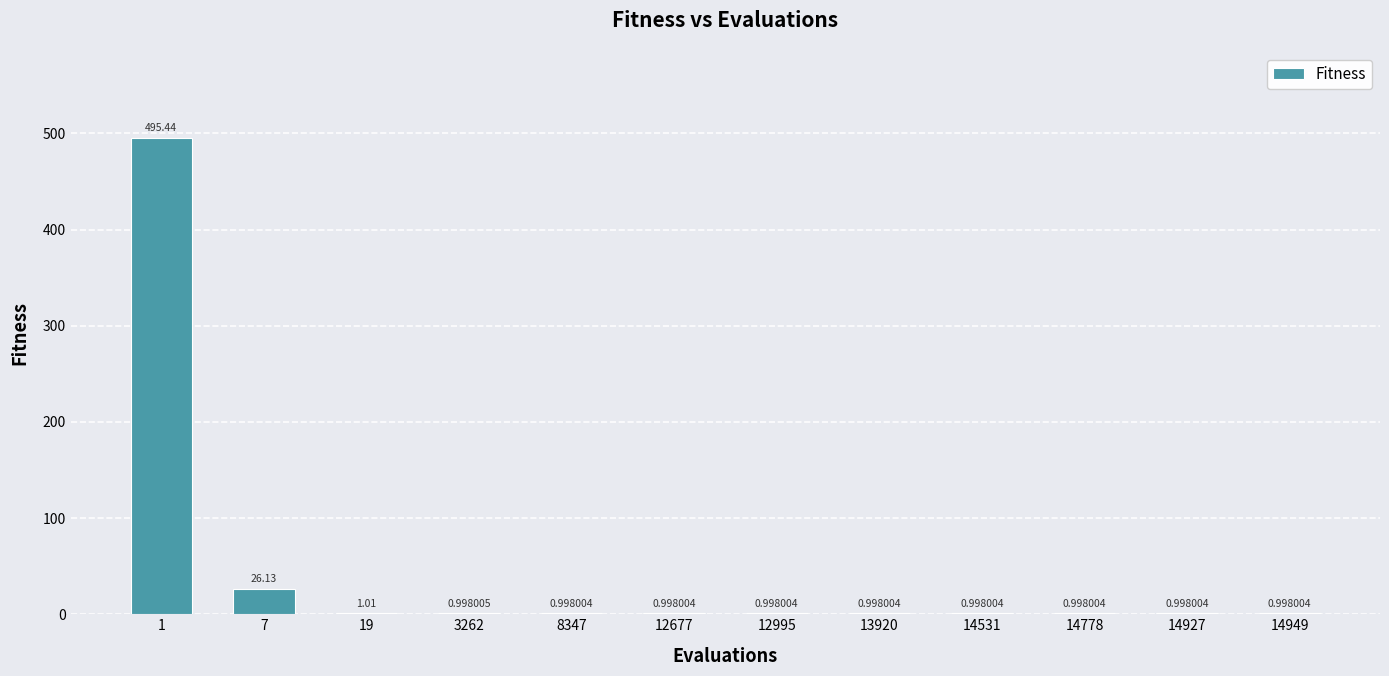

Which has a higher value, 19 or 14949?

19